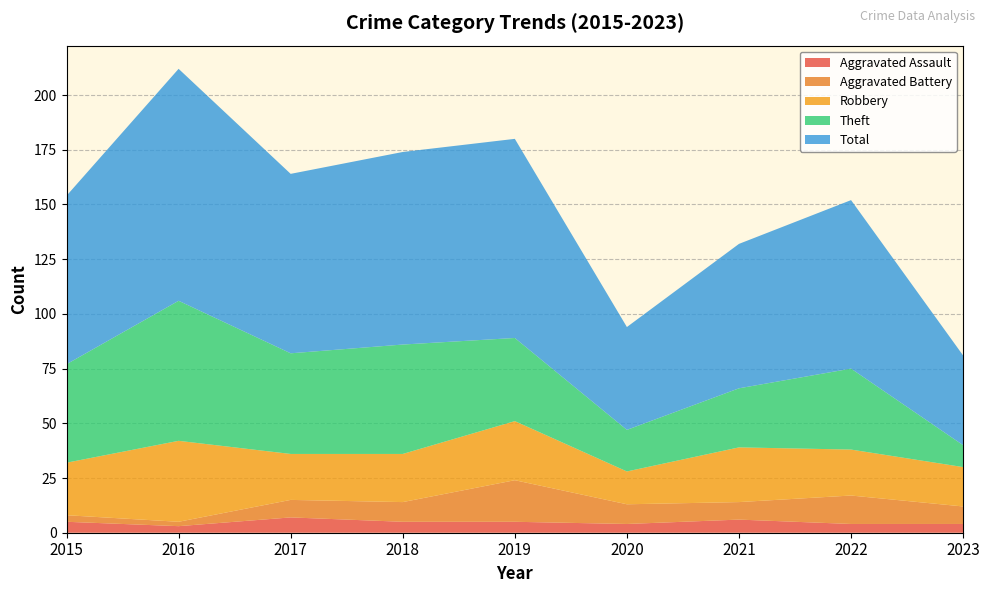

Reading left to right, extract all data points from this chart.

Aggravated Assault: 5	3	7	5	5	4	6	4	4
Aggravated Battery: 3	2	8	9	19	9	8	13	8
Robbery: 24	37	21	22	27	15	25	21	18
Theft: 45	64	46	50	38	19	27	37	10
Total: 77	106	82	88	91	47	66	77	41